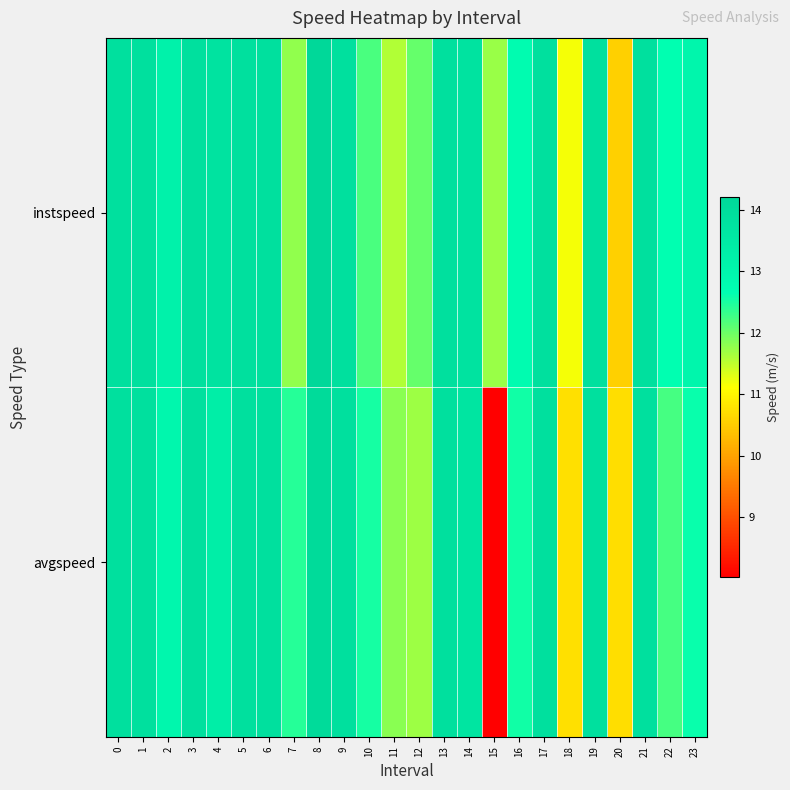

At how many categories does at least one series exceed 12?

20